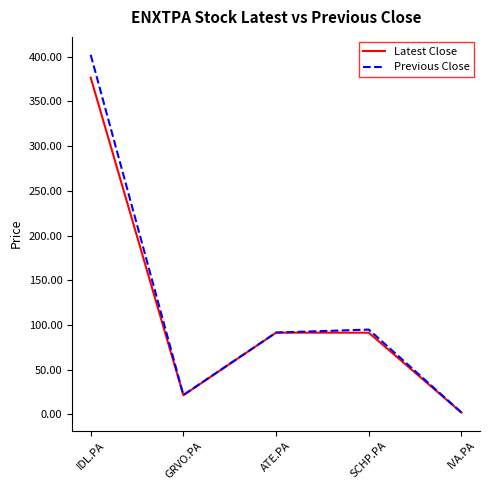

Which category has the lowest value across all series?

IVA.PA